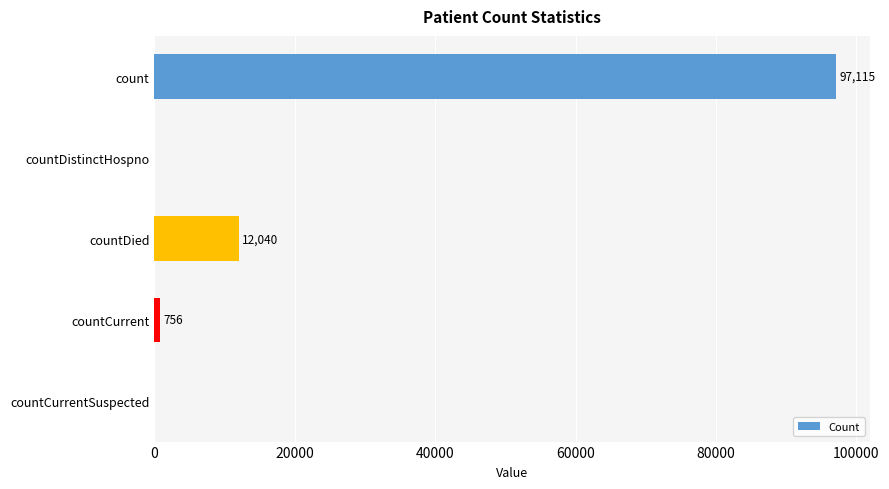

What is the greatest value displayed?

97115